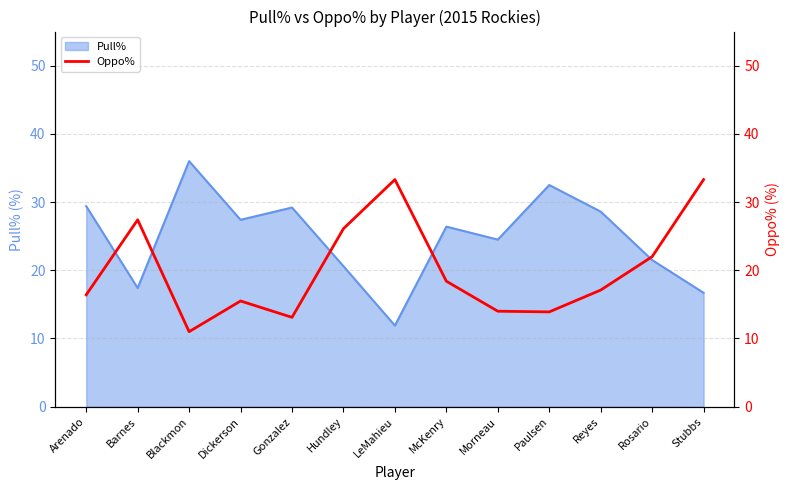

What is the approximate value of Pull% at McKenry?

26.4